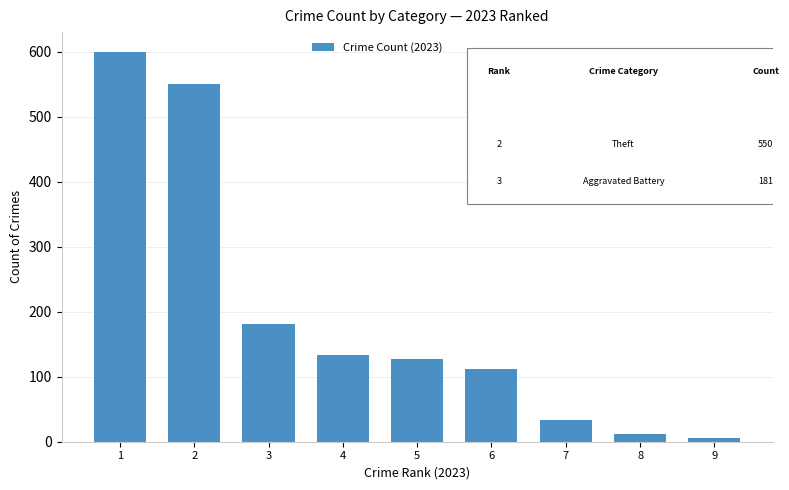

What is the change in value from 5 to 8?

-115